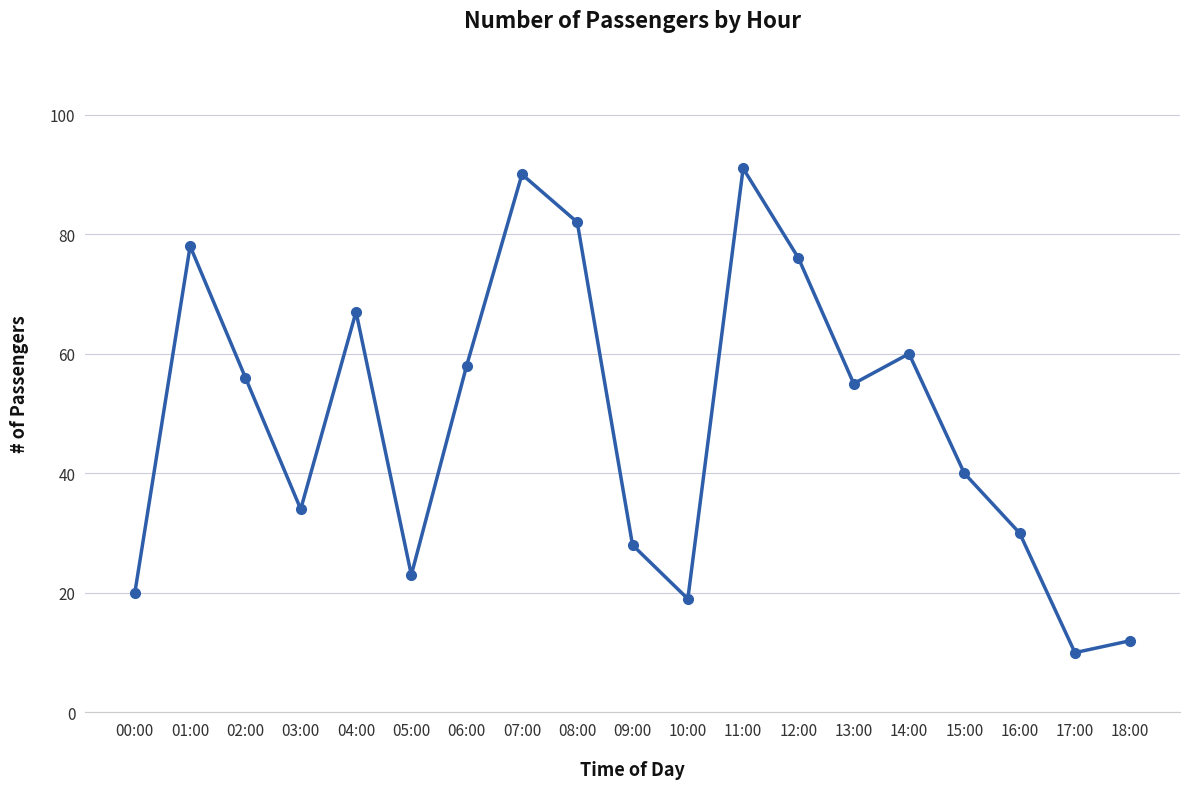

What is the smallest value displayed?

10